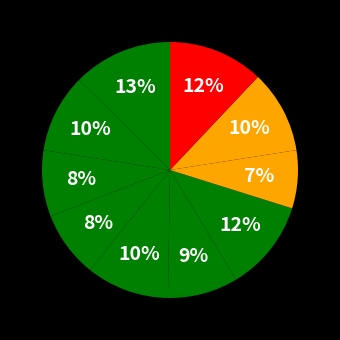

How many slices are in this pie chart?

10